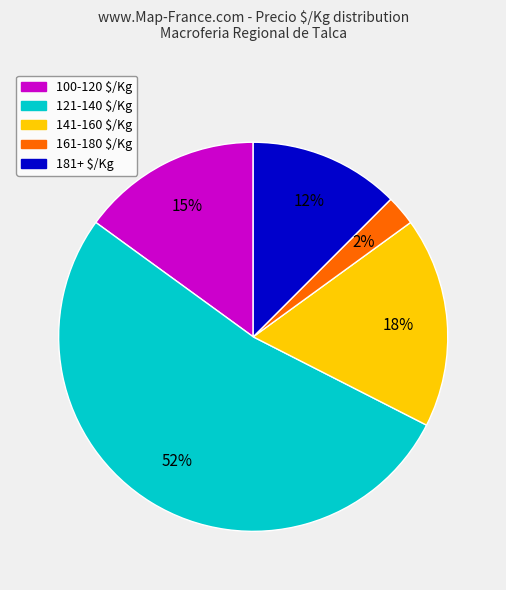

Is there a majority slice in this chart?

Yes